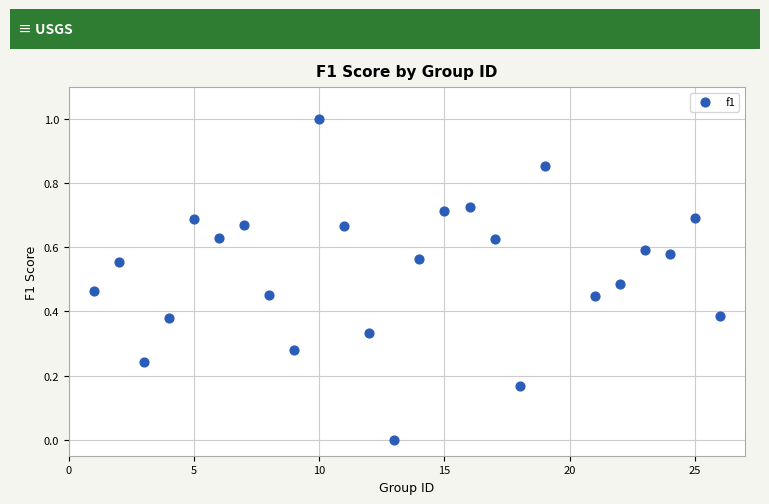

What is the range of X values (max minus min)?

25.0